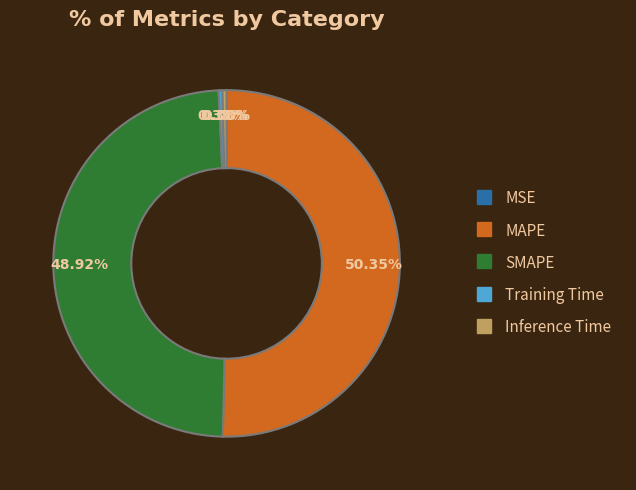

Which category has the biggest portion of the pie?

MAPE